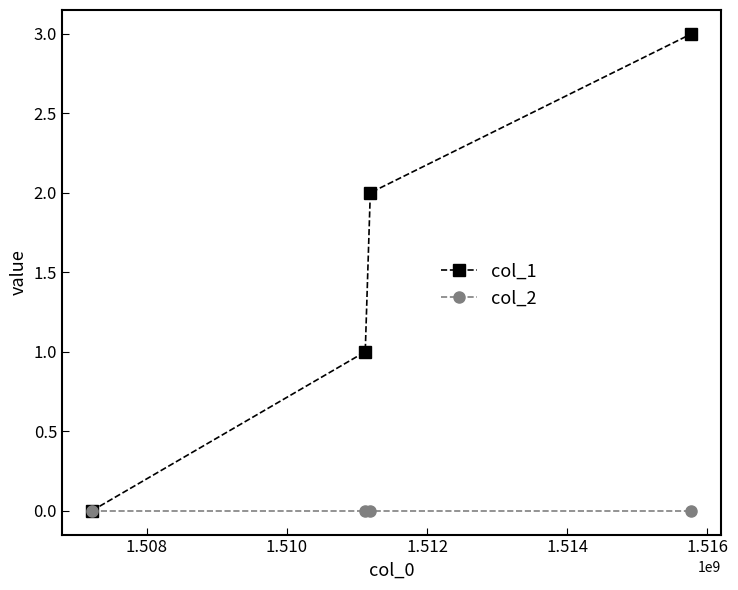

What is the maximum value shown in the chart?

3